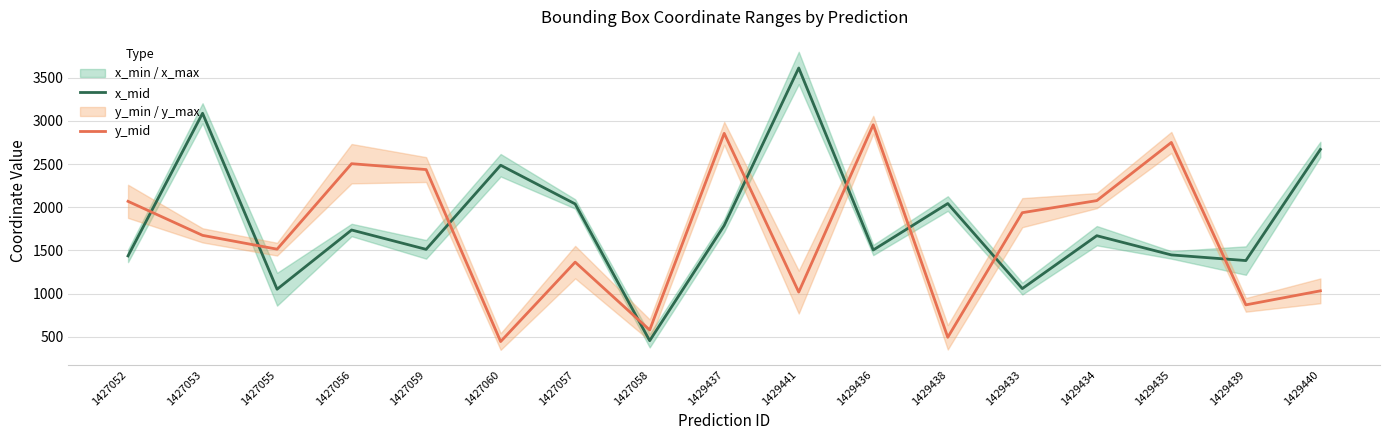

Is this an area chart (filled region under the line)?

No